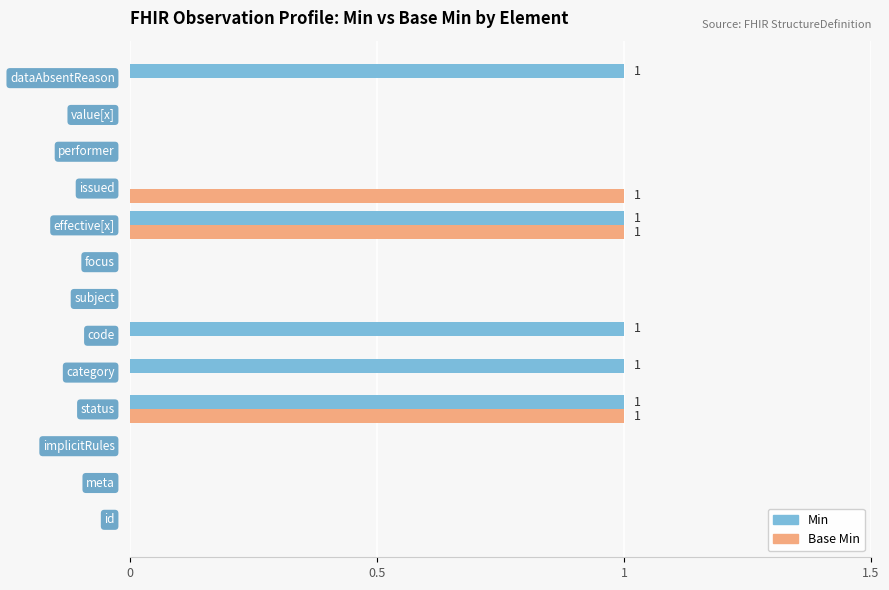

How many series are shown in this chart?

2